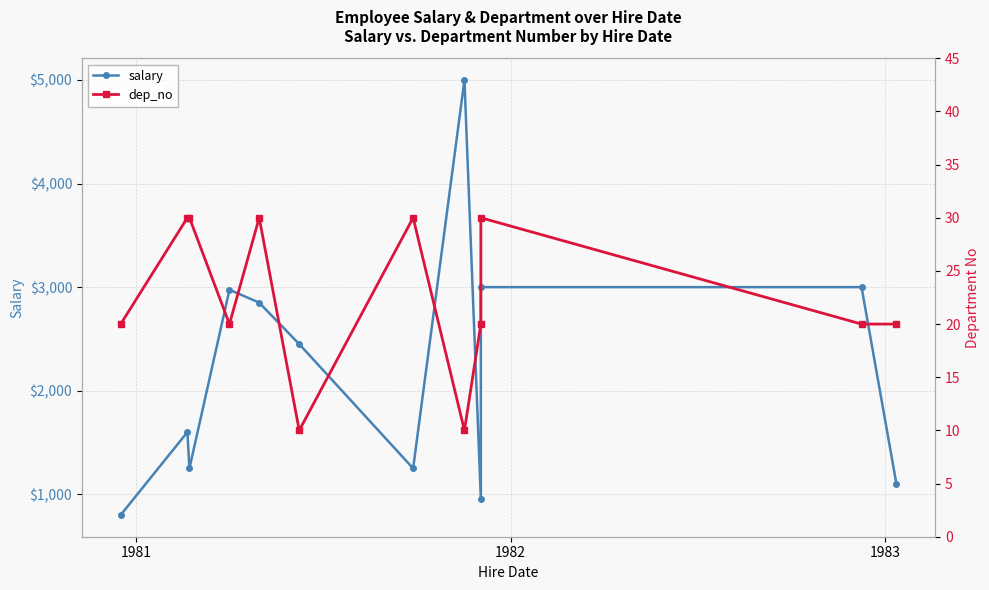

How many interior local peaks does the salary series have?

3